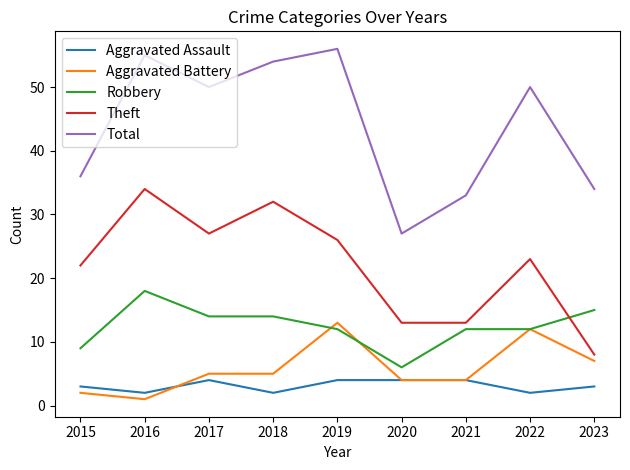

The Aggravated Battery series shows 12 at 2023. True or false?

False